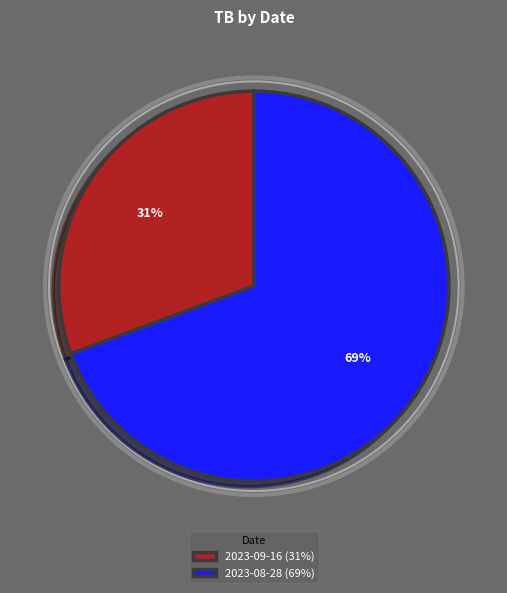

Which category has the smallest portion of the pie?

2023-09-16